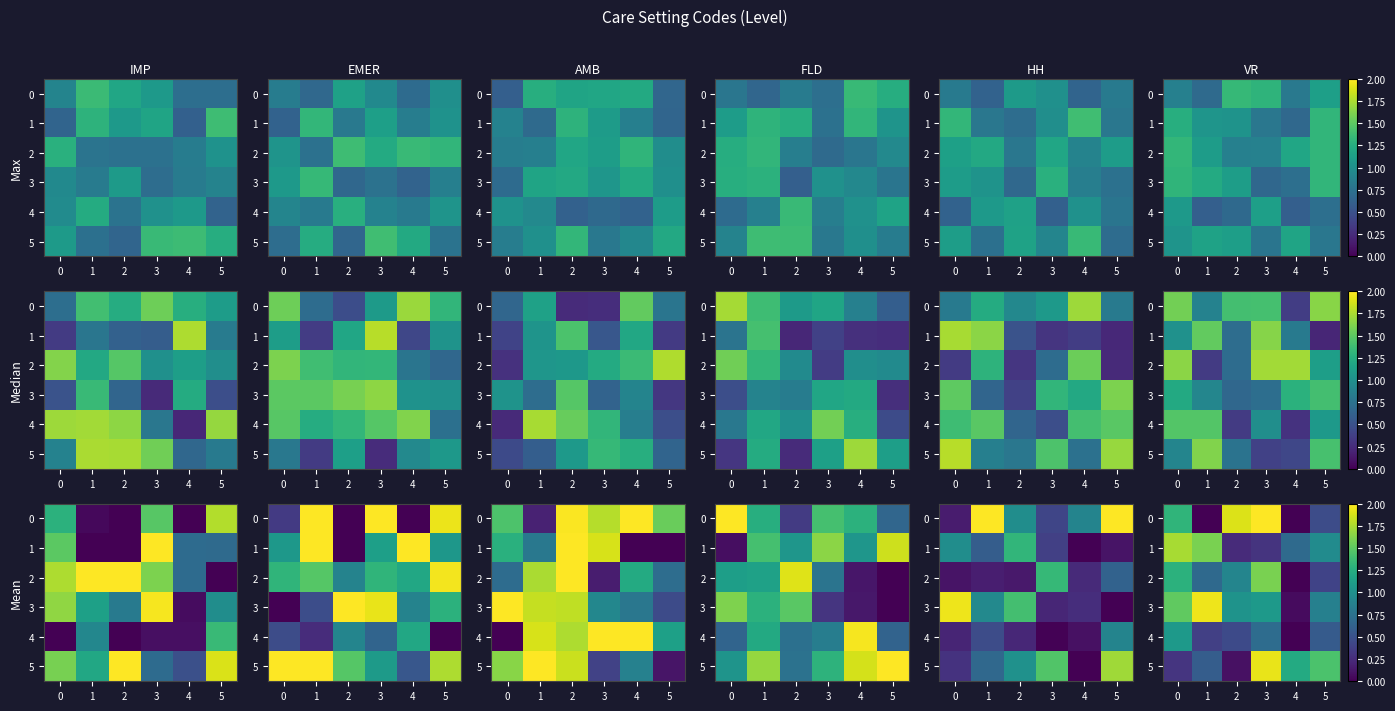

What is the sum of the 1 values at 3 and 1?

1.9